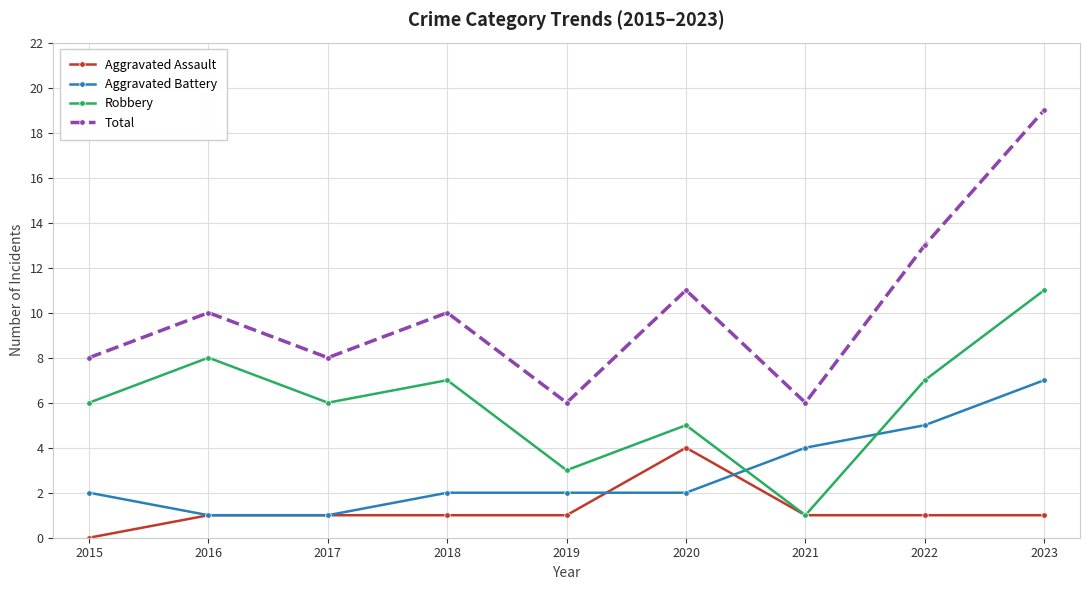

How many distinct data groups are displayed?

4